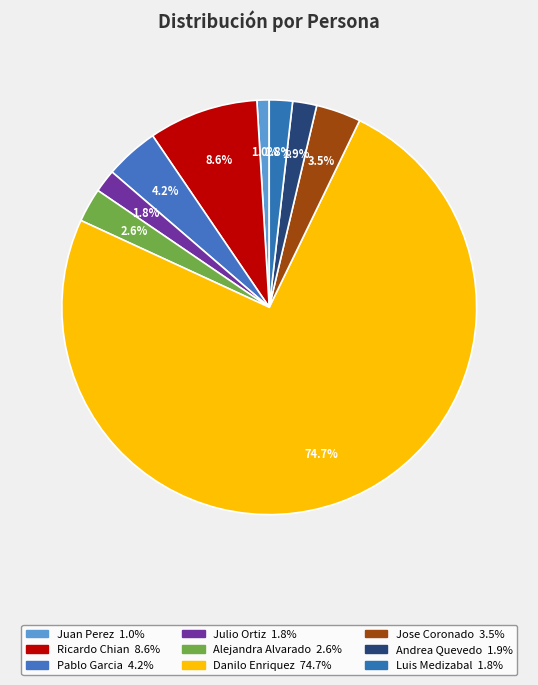

To the nearest percent, what is the difference between the largest and smallest slice percentages?

74%